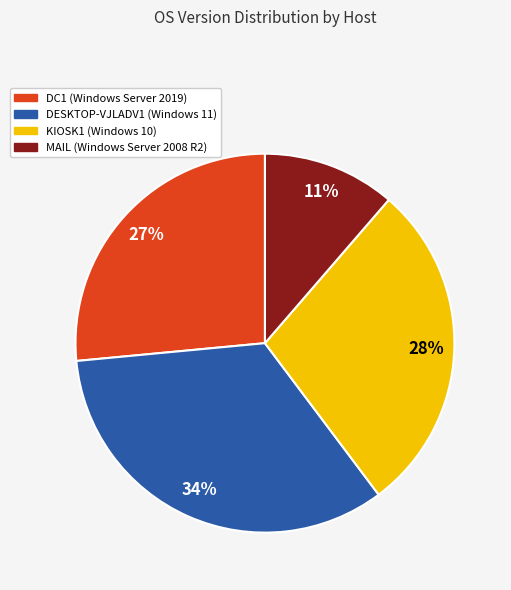

To the nearest percent, what is the difference between the KIOSK1 and MAIL slice percentages?

17%